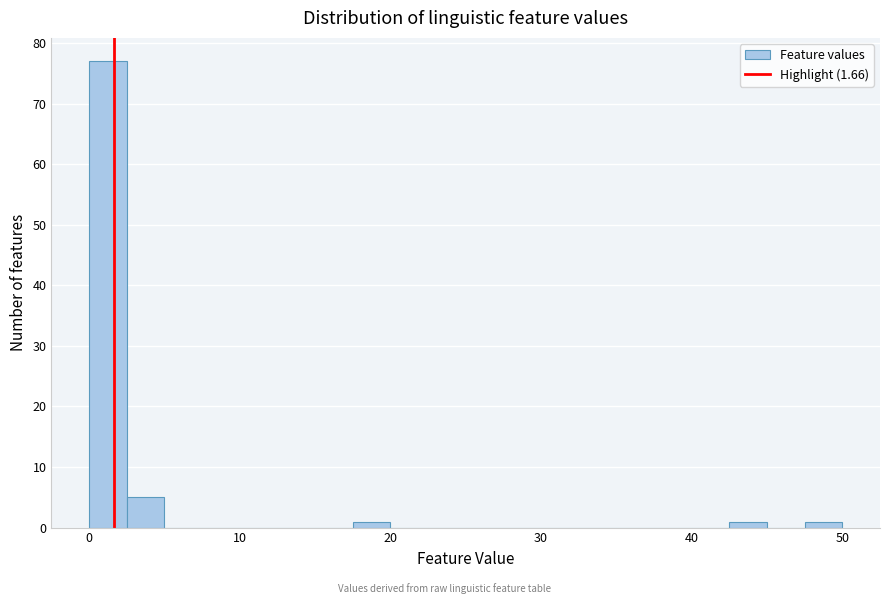

Around what value on the x-axis is the tallest bar? Give the approximate position of its centre, as read against the axis.

1